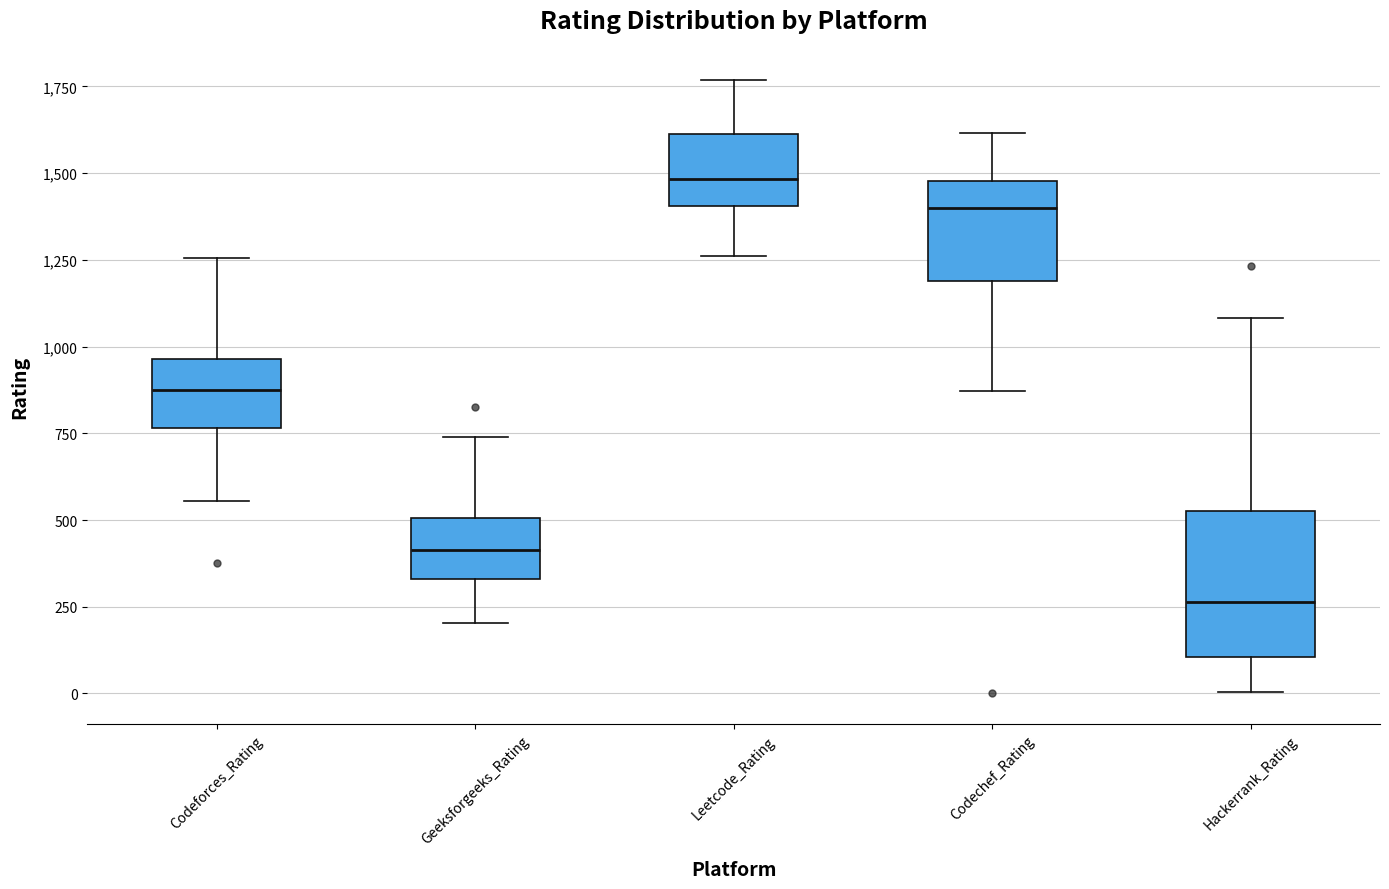

Which box is the tallest, from its lower edge to its upper edge?

Hackerrank_Rating